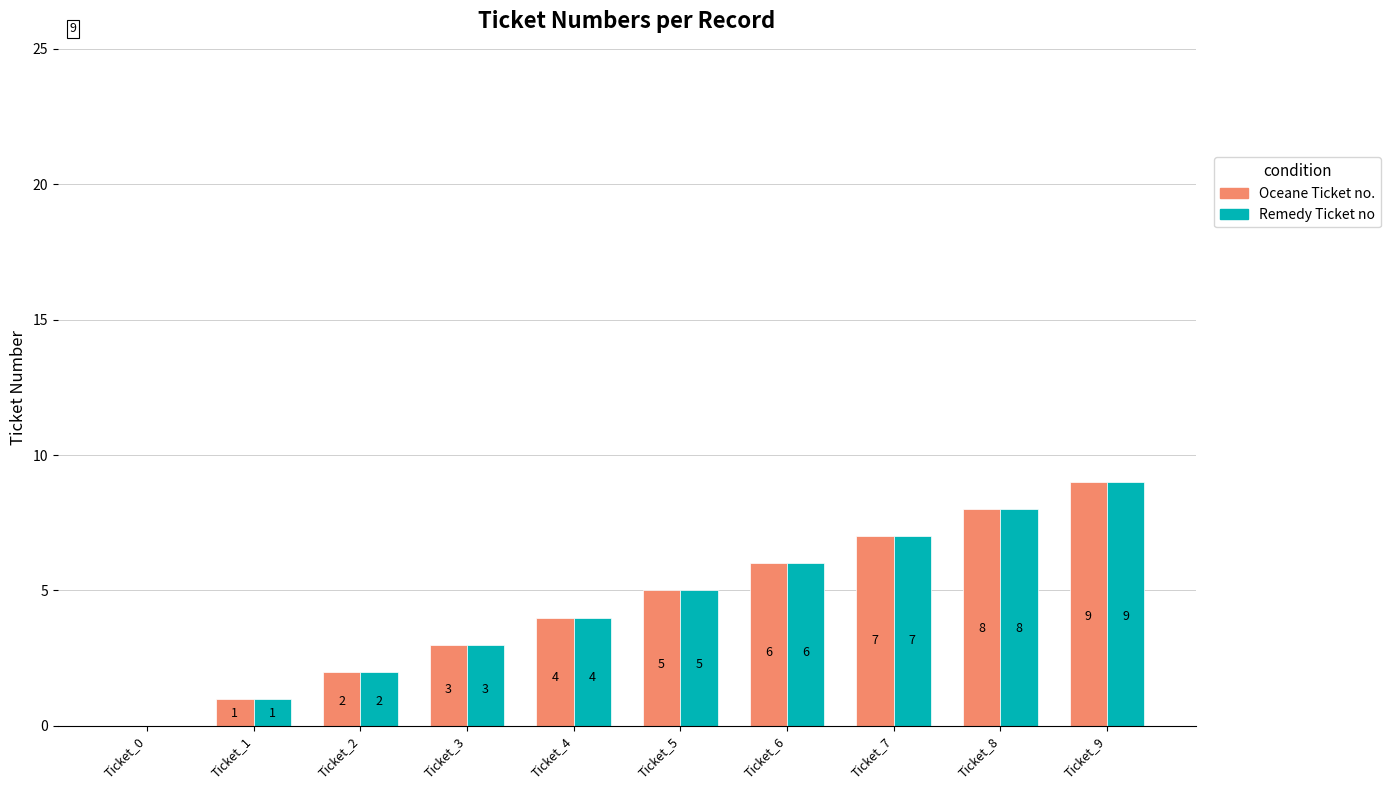

At which category is the sum across all series the highest?

Ticket_9